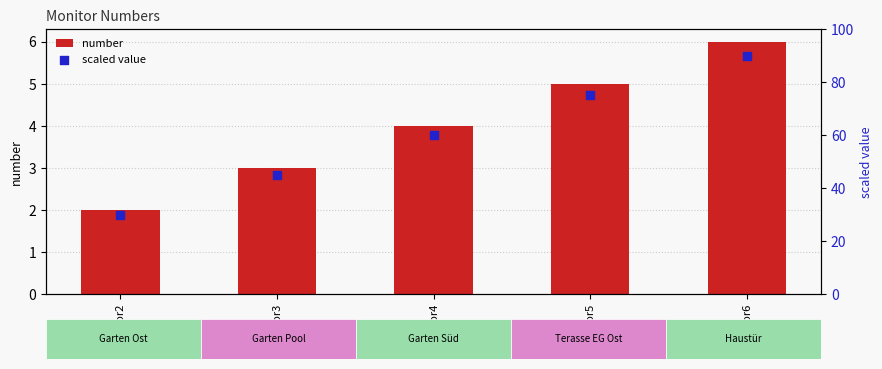

What are all the series names shown in the legend?

number, scaled value